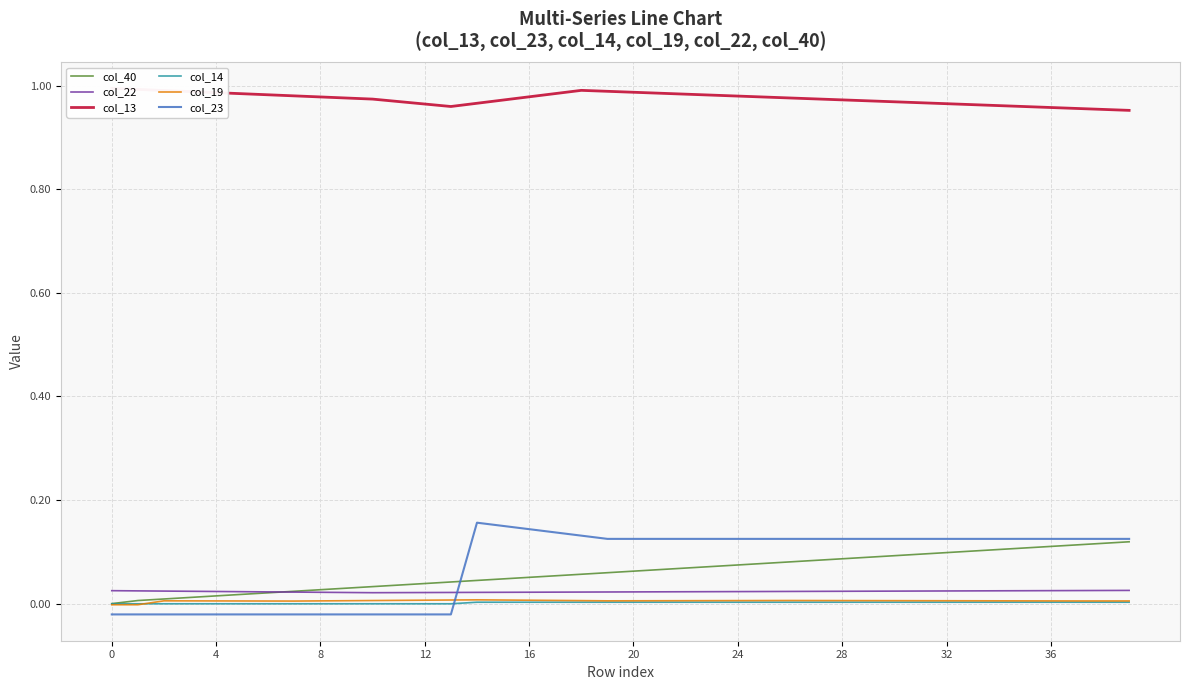

Which series has the widest spread of values?

col_23